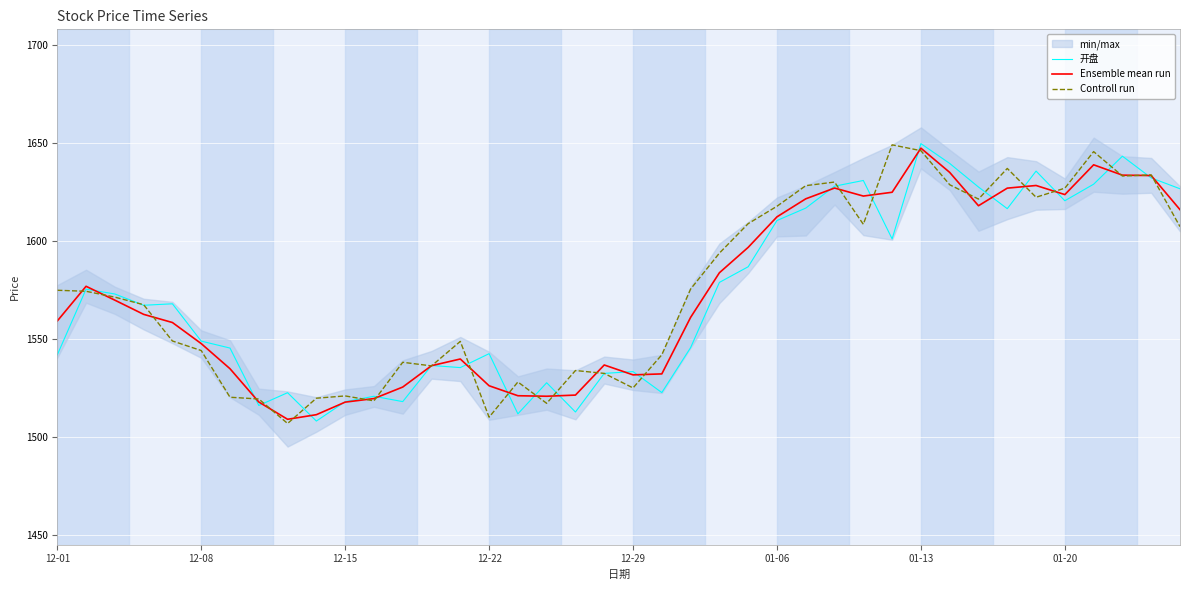

After their last crossing, which series has the higher values: 开盘 or Controll run?

开盘